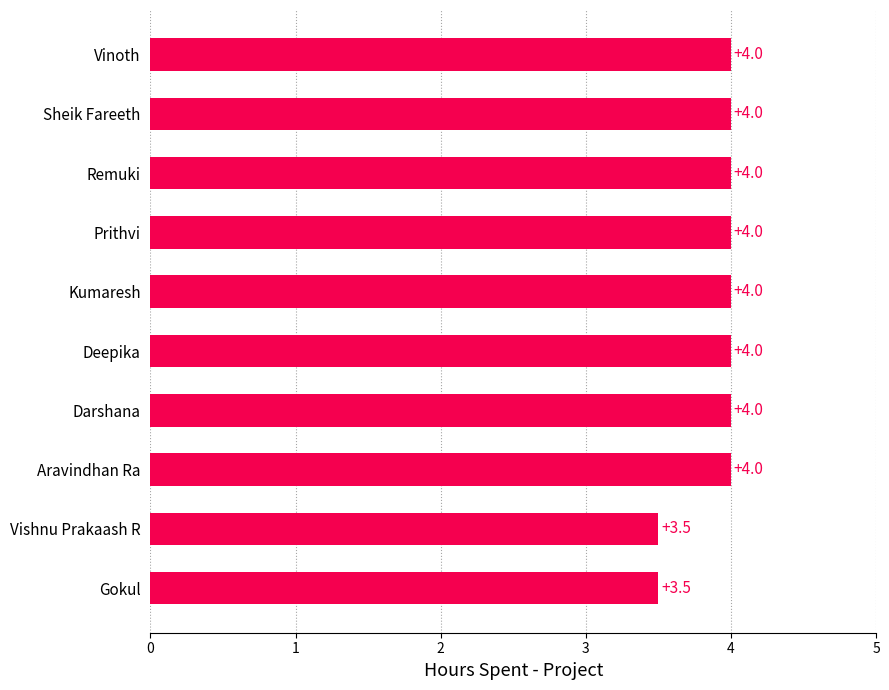

What is the average value?

3.9